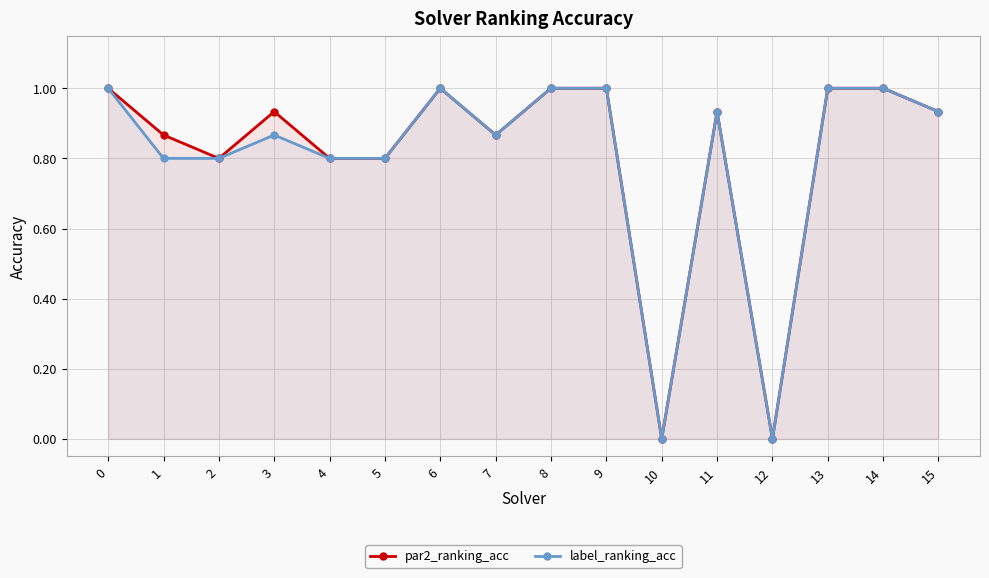

True or false: label_ranking_acc and par2_ranking_acc intersect in this chart.

False